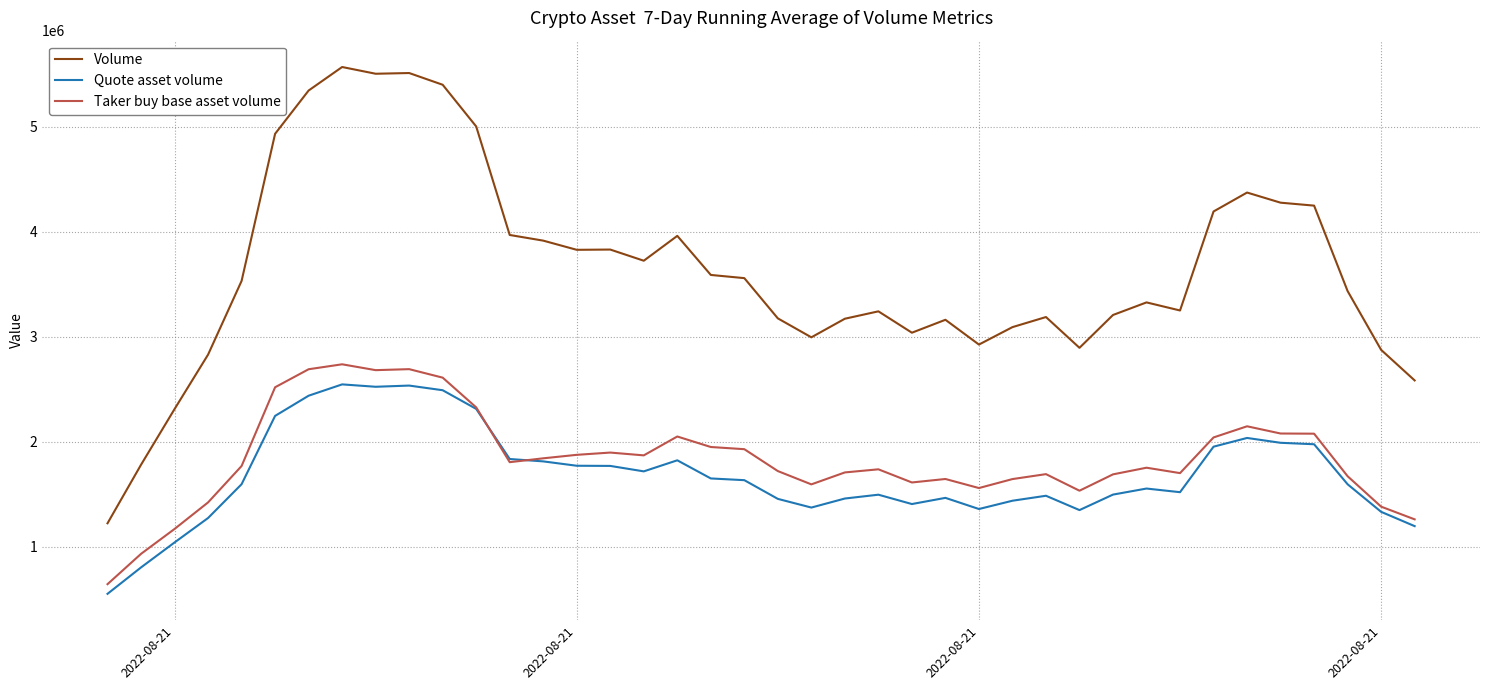

True or false: Taker buy base asset volume and Volume cross at least once.

False